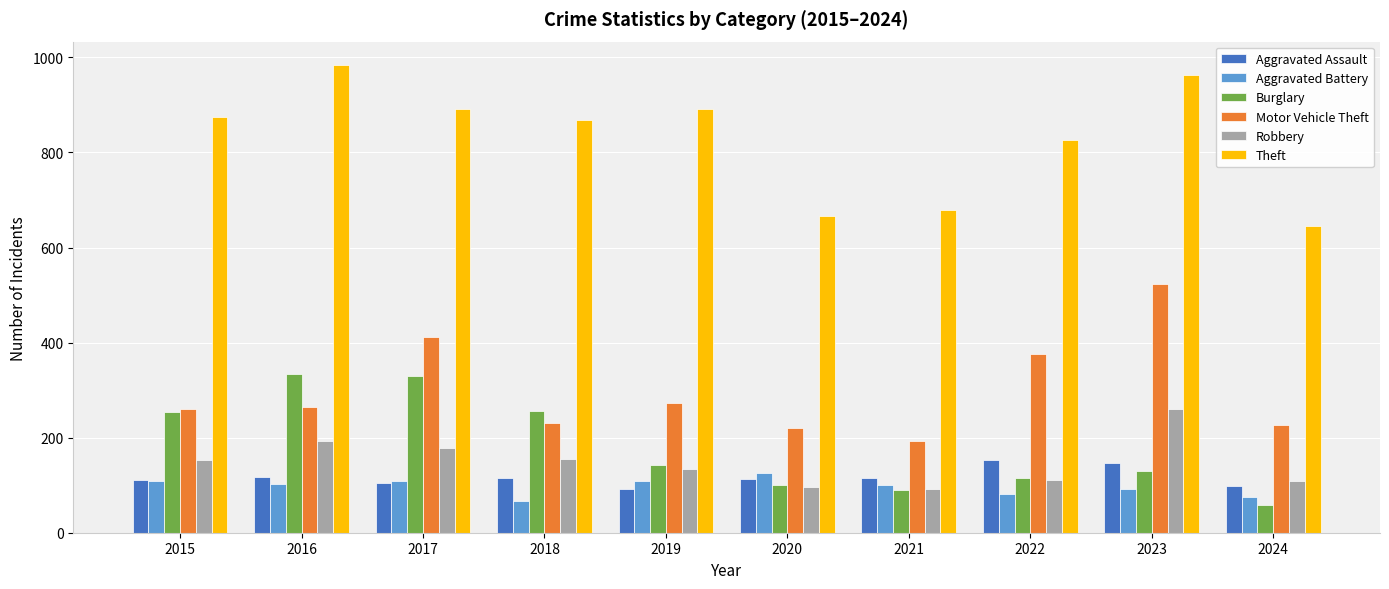

Which series has the largest total across all categories?

Theft